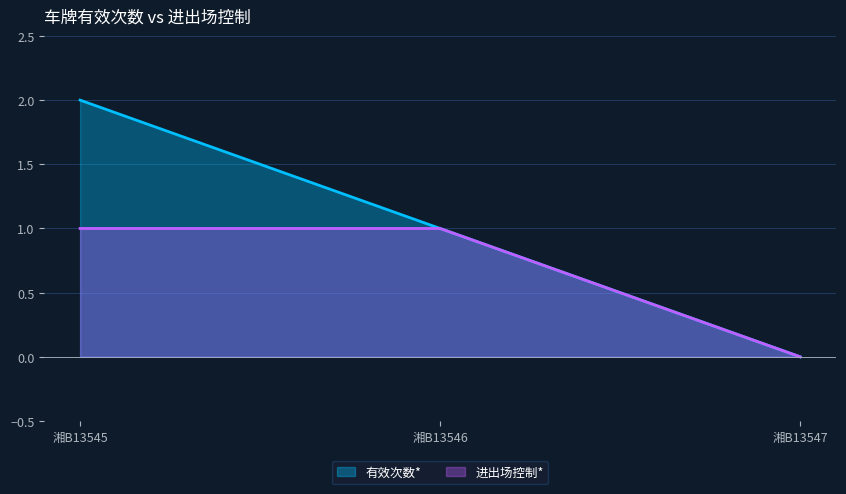

At which label does 有效次数* reach its peak?

湘B13545